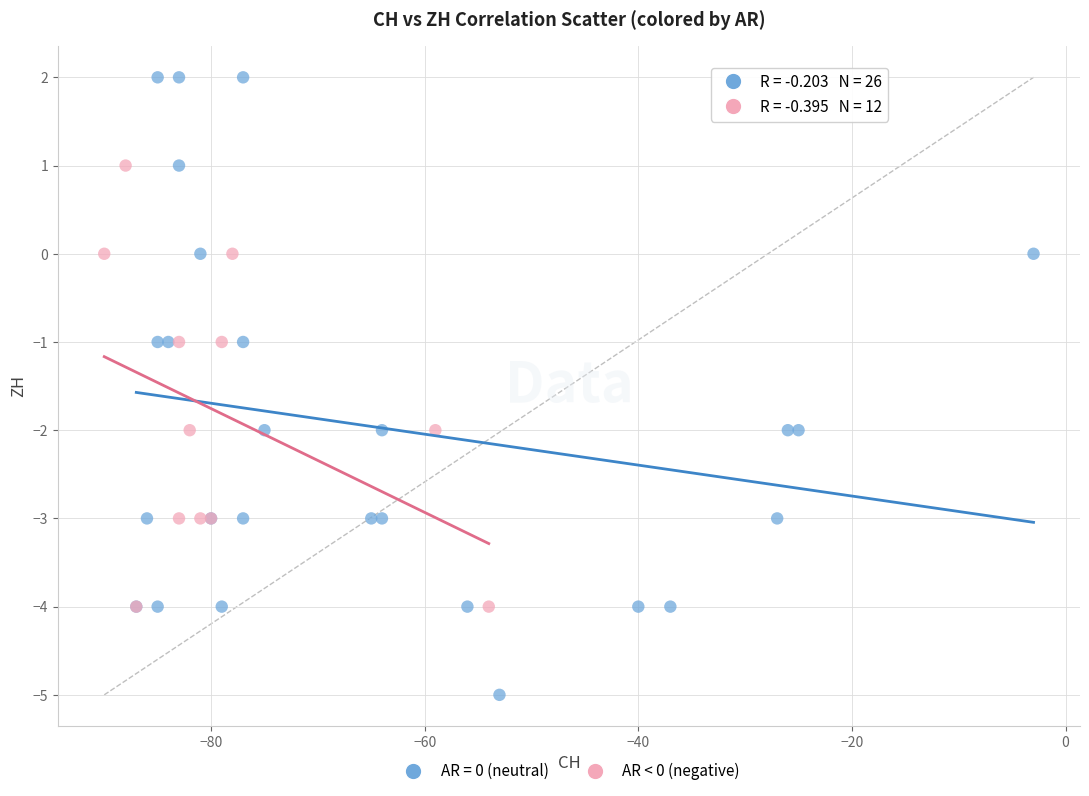

Which series reaches the maximum Y coordinate?

AR = 0 (neutral)